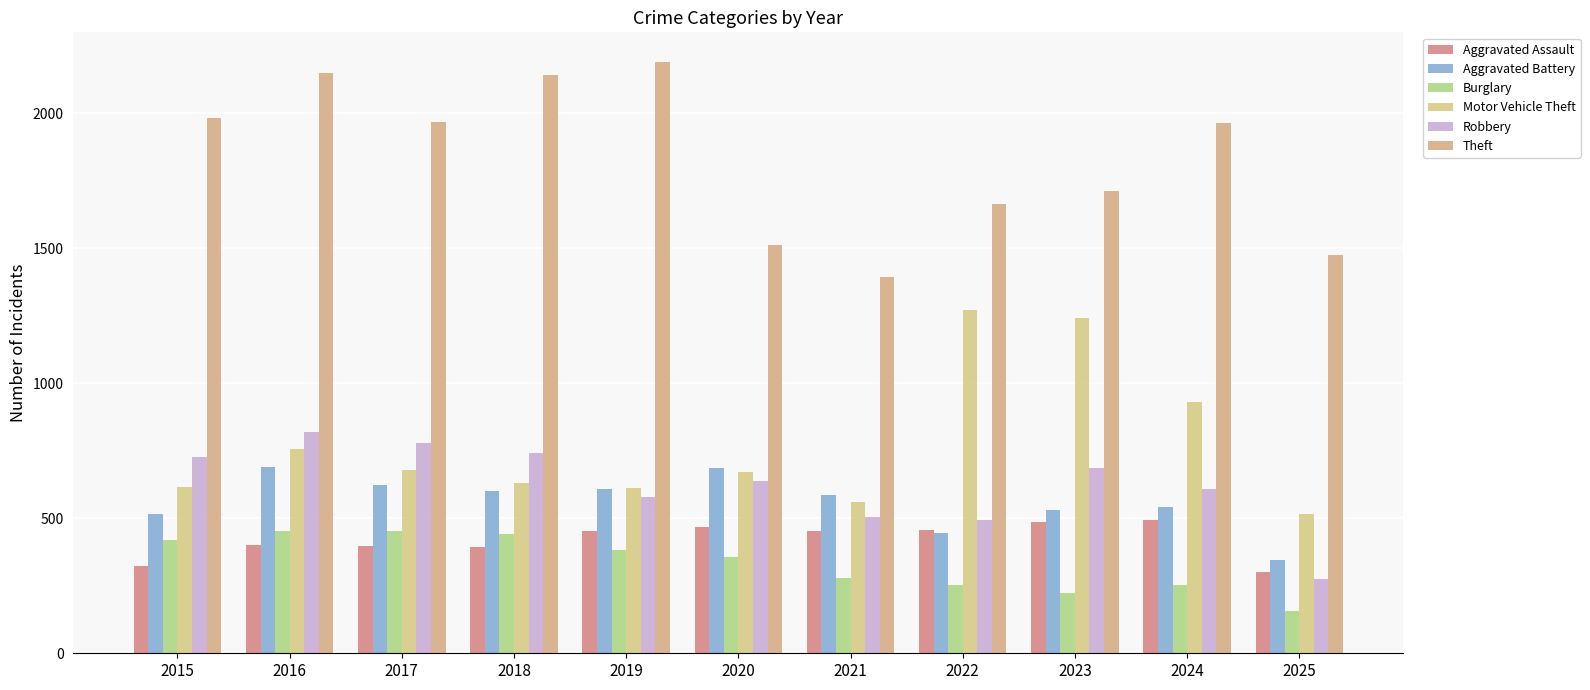

Is the value of Theft at 2016 greater than the value of Aggravated Battery at 2022?

Yes